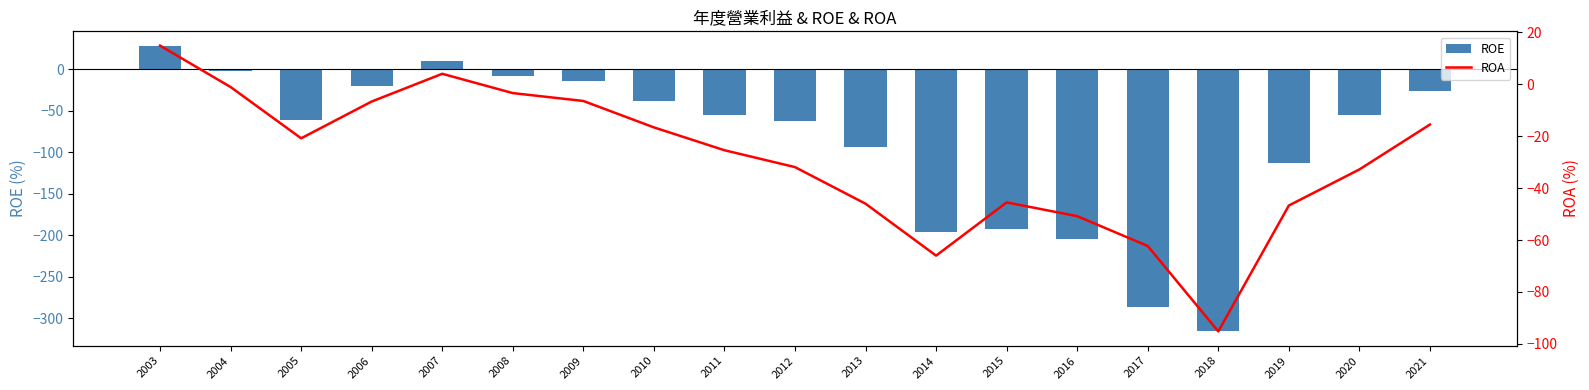

Reading left to right, extract all data points from this chart.

ROE: 2003=28.6	2004=-2.5	2005=-60.7	2006=-19.8	2007=10.0	2008=-7.5	2009=-14.3	2010=-37.6	2011=-54.8	2012=-62.8	2013=-93.9	2014=-196.0	2015=-192.0	2016=-205.0	2017=-287.0	2018=-316.0	2019=-113.0	2020=-55.1	2021=-26.2
ROA: 2003=14.9	2004=-1.1	2005=-20.8	2006=-6.6	2007=4.0	2008=-3.4	2009=-6.4	2010=-16.6	2011=-25.4	2012=-31.9	2013=-46.0	2014=-66.0	2015=-45.5	2016=-50.8	2017=-62.3	2018=-95.2	2019=-46.7	2020=-32.8	2021=-15.5